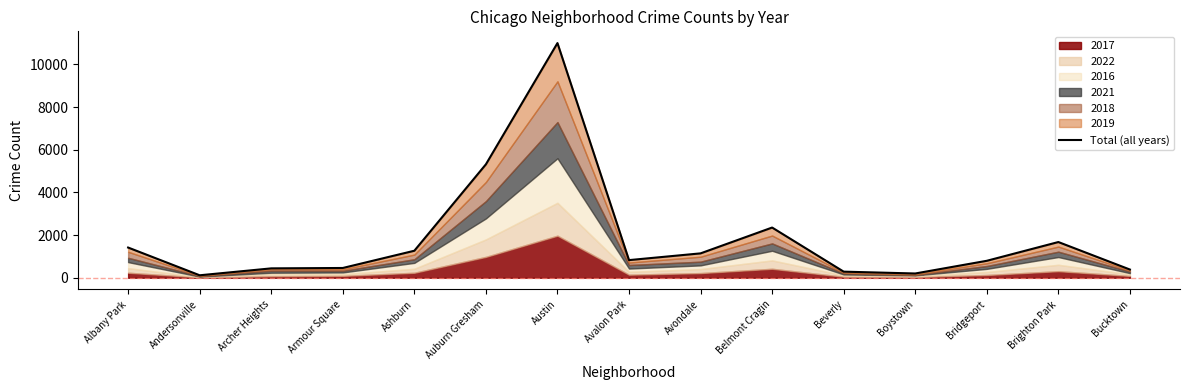

Which category has the lowest value across all series?

Andersonville